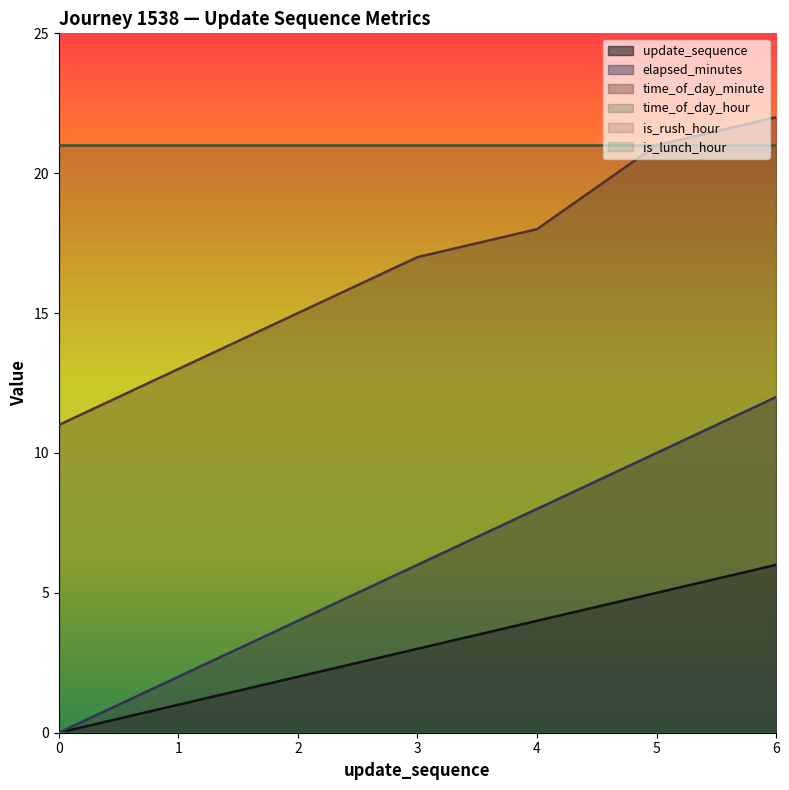

Reading left to right, list all the values displayed in this chart.

update_sequence: 0	1	2	3	4	5	6
elapsed_minutes: 0	2	4	6	8	10	12
time_of_day_minute: 11	13	15	17	18	21	22